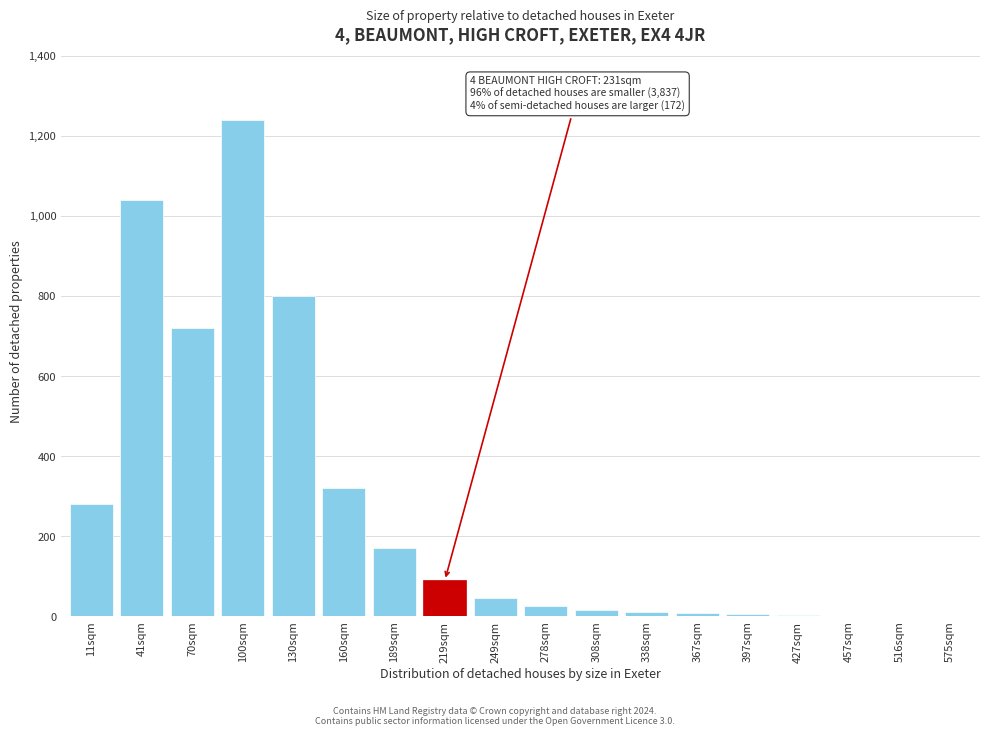

True or false: the data shows 5 at 397sqm.

True